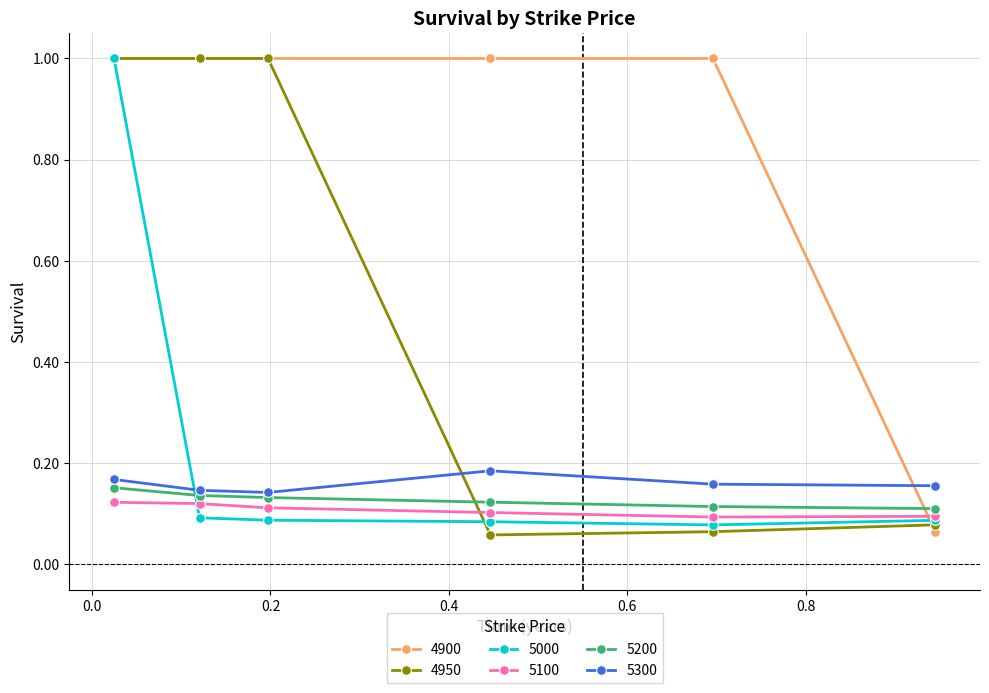

After their last crossing, which series has the higher values: 5100 or 4900?

5100